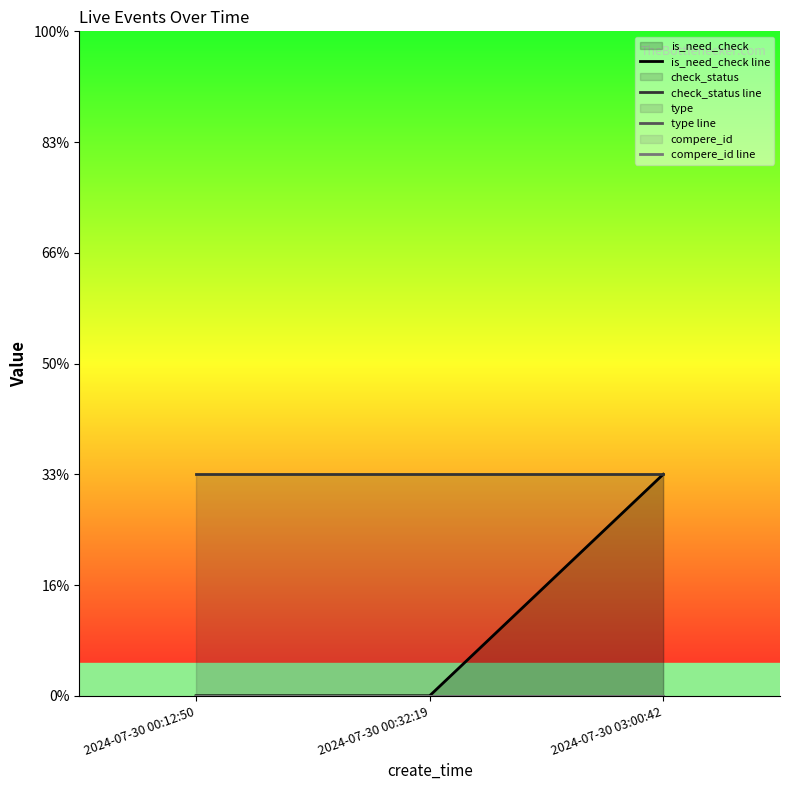

Which series has the largest total across all categories?

check_status line